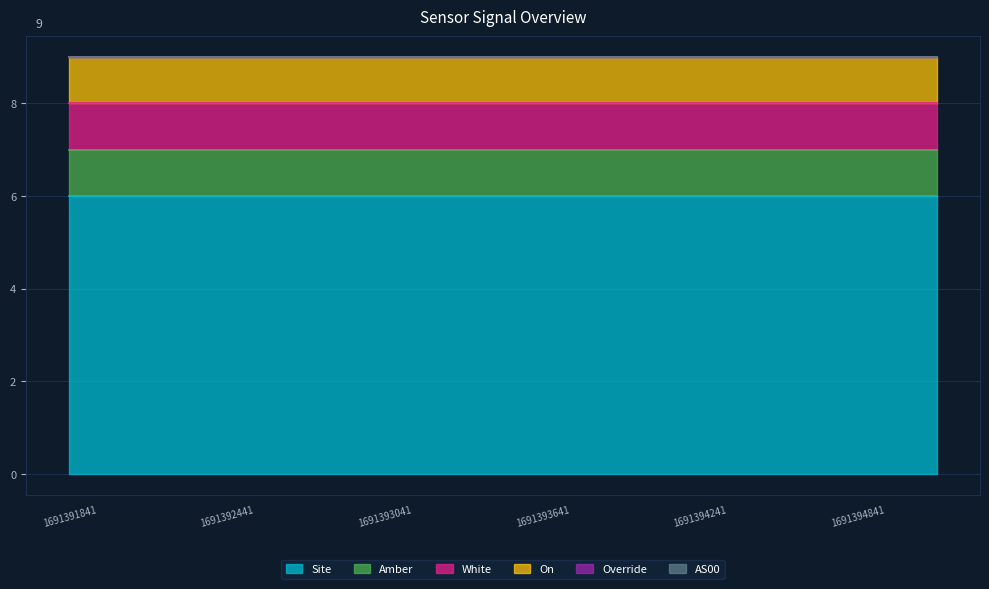

What are all the series names shown in the legend?

Site, Amber, White, On, Override, AS00